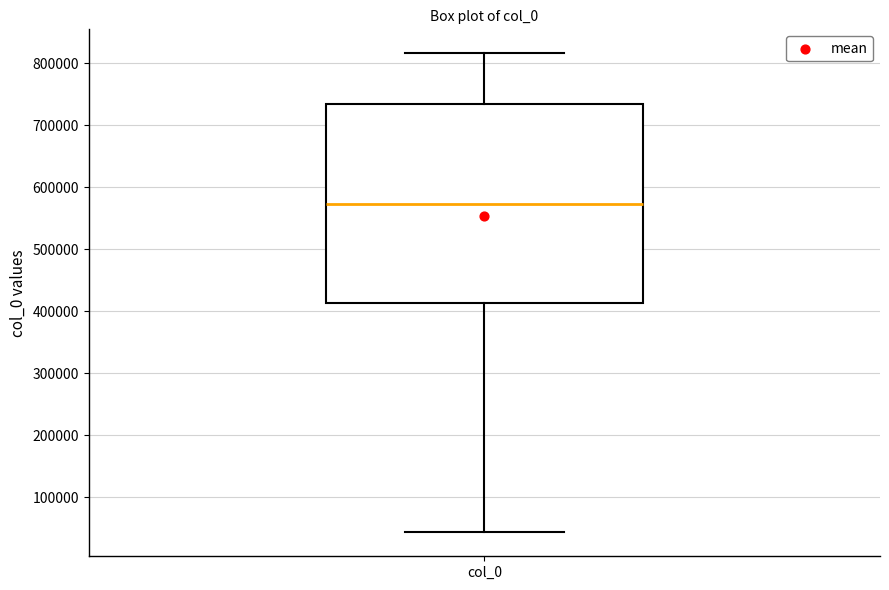

Read this box plot against the y-axis: the position of the median line, the range covered by the box, and the ends of both whiskers. The values are not printed on the chart, so give them approximately, as read against the axis.

median 570000, box 410000 to 730000, whiskers 40000 to 820000